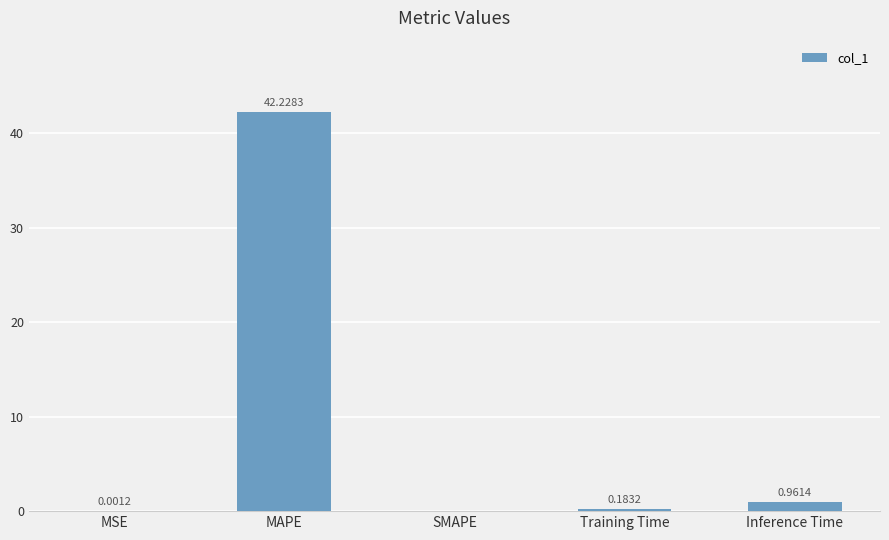

What is the sum of all values?

43.4